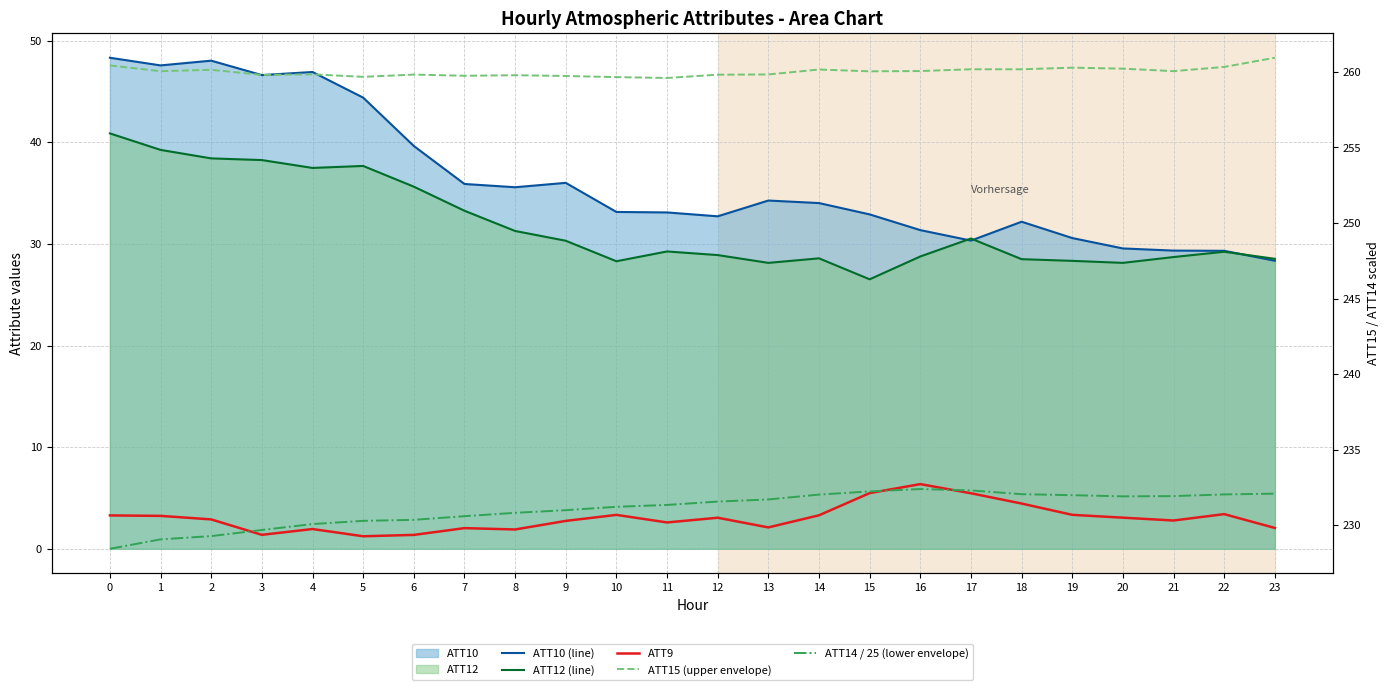

What is the sum of all ATT14 / 25 (lower envelope) values?

5546.4